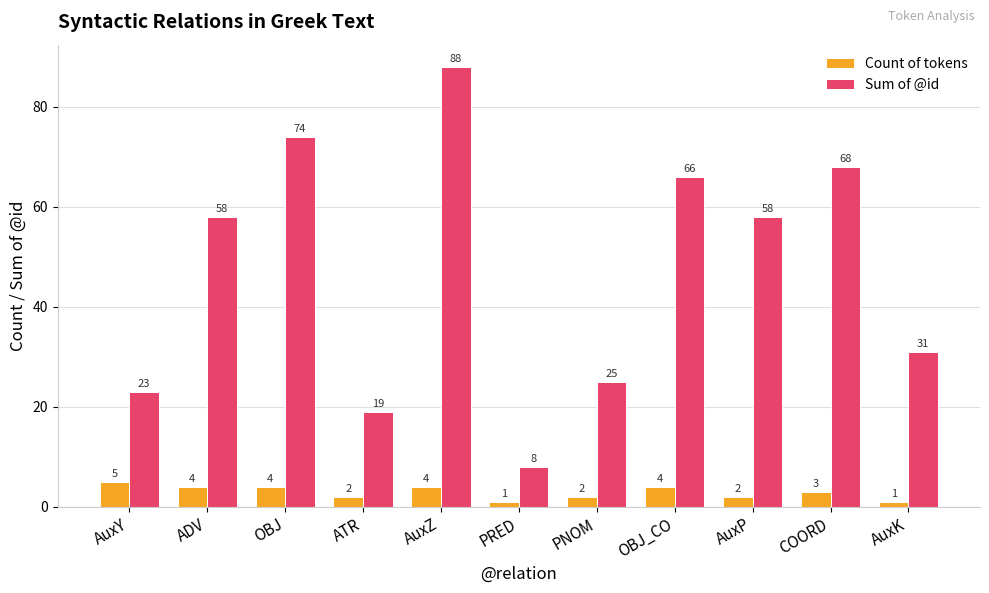

Rank the series at ATR from lowest to highest value.

Count of tokens, Sum of @id